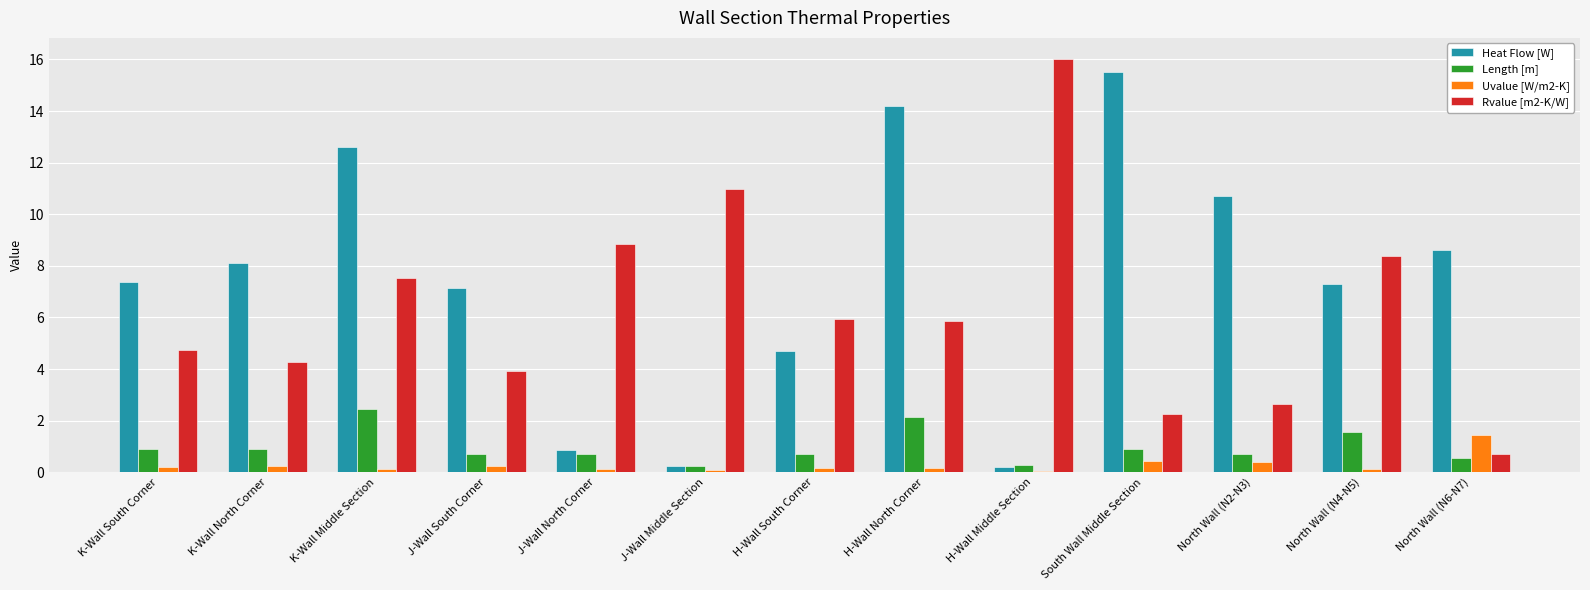

How many data points in Heat Flow [W] are above 7?

9